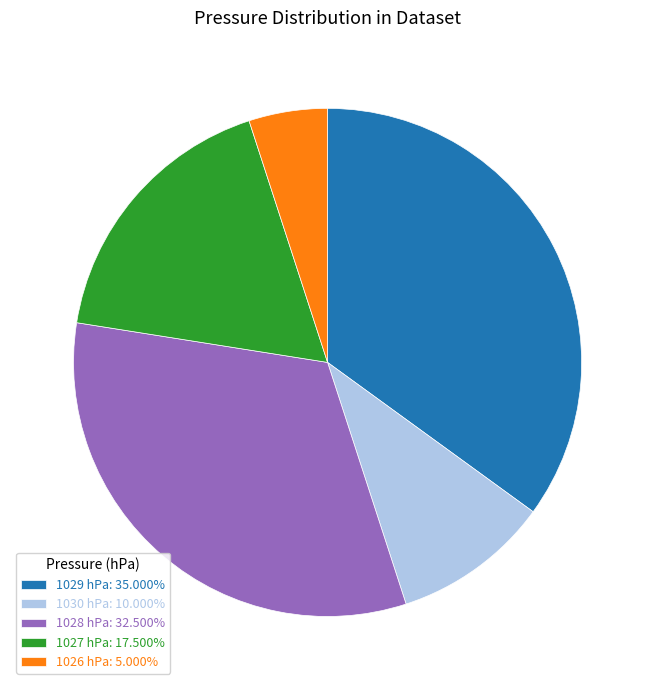

Does 1029 hPa: 35.000% represent more than half of the total?

No